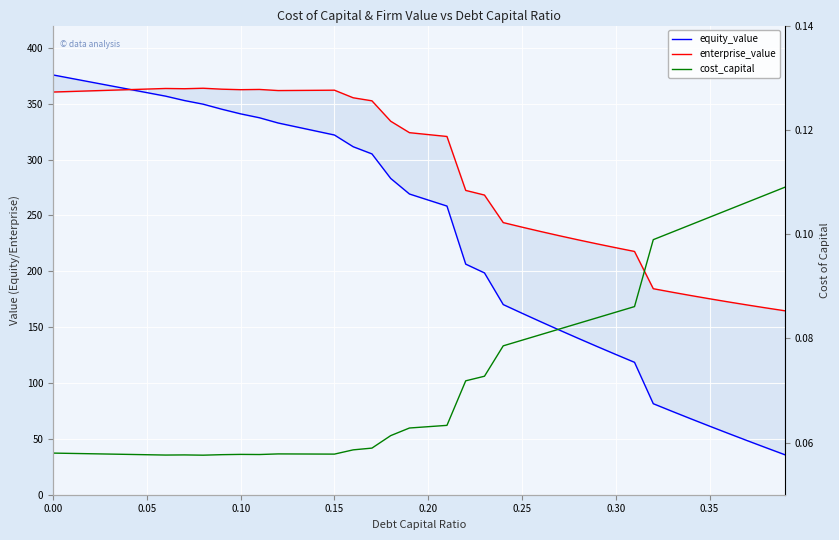

List the series in order of their overall mean, highest first.

enterprise_value, equity_value, cost_capital